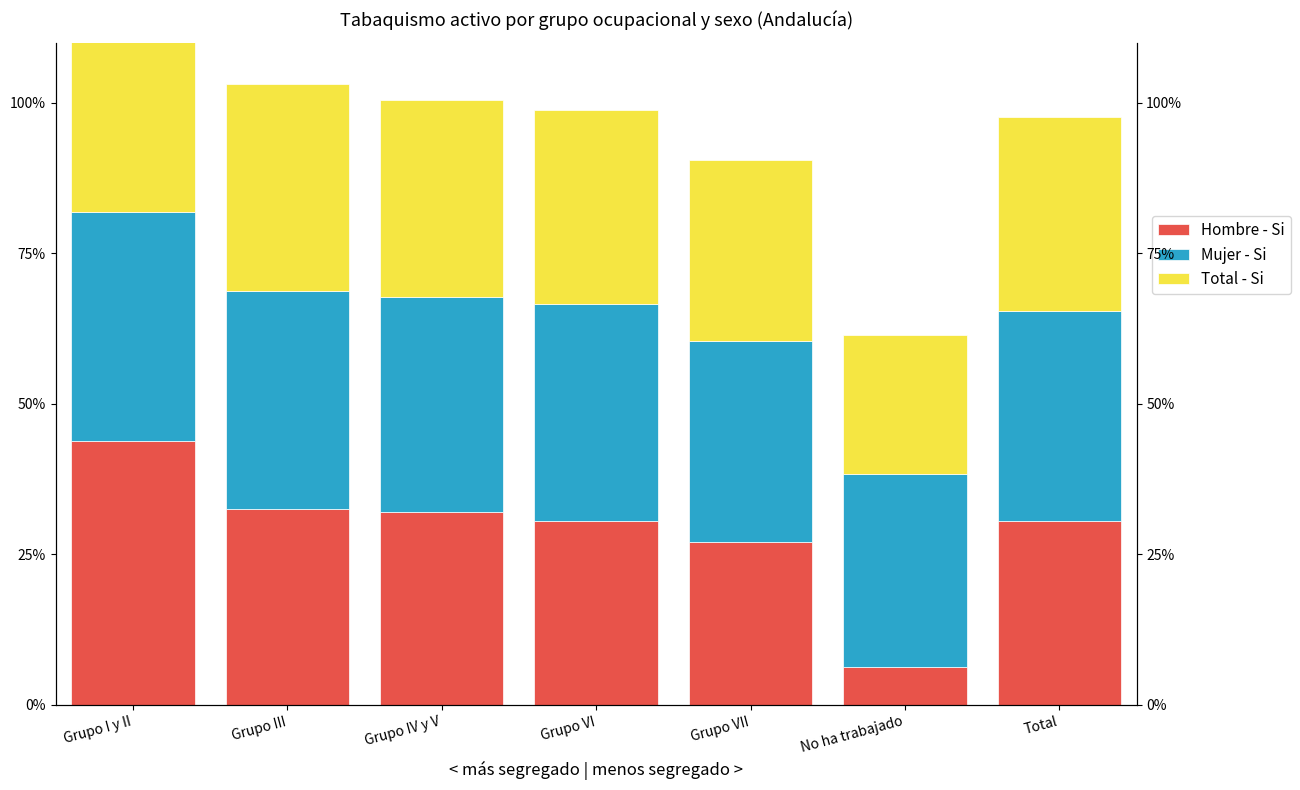

List the series in order of their peak value, lowest first.

Mujer - Si, Total - Si, Hombre - Si